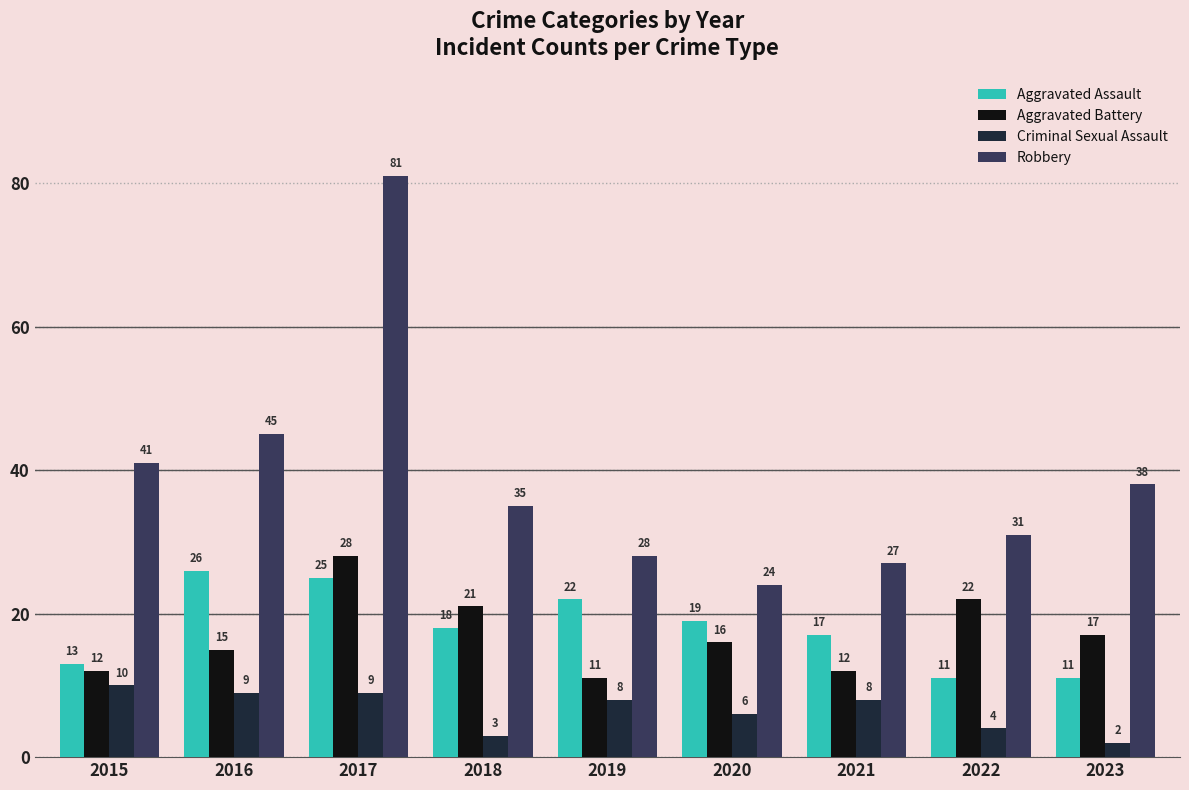

At how many categories does at least one series exceed 21?

9